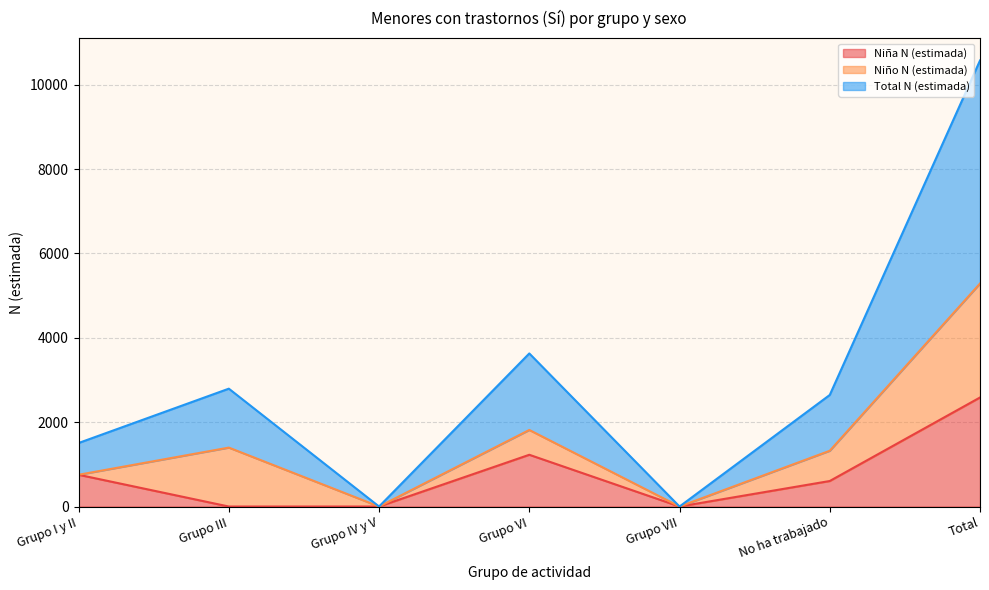

In Total N (estimada), how many points are lower than both neighbors (excluding endpoints)?

2